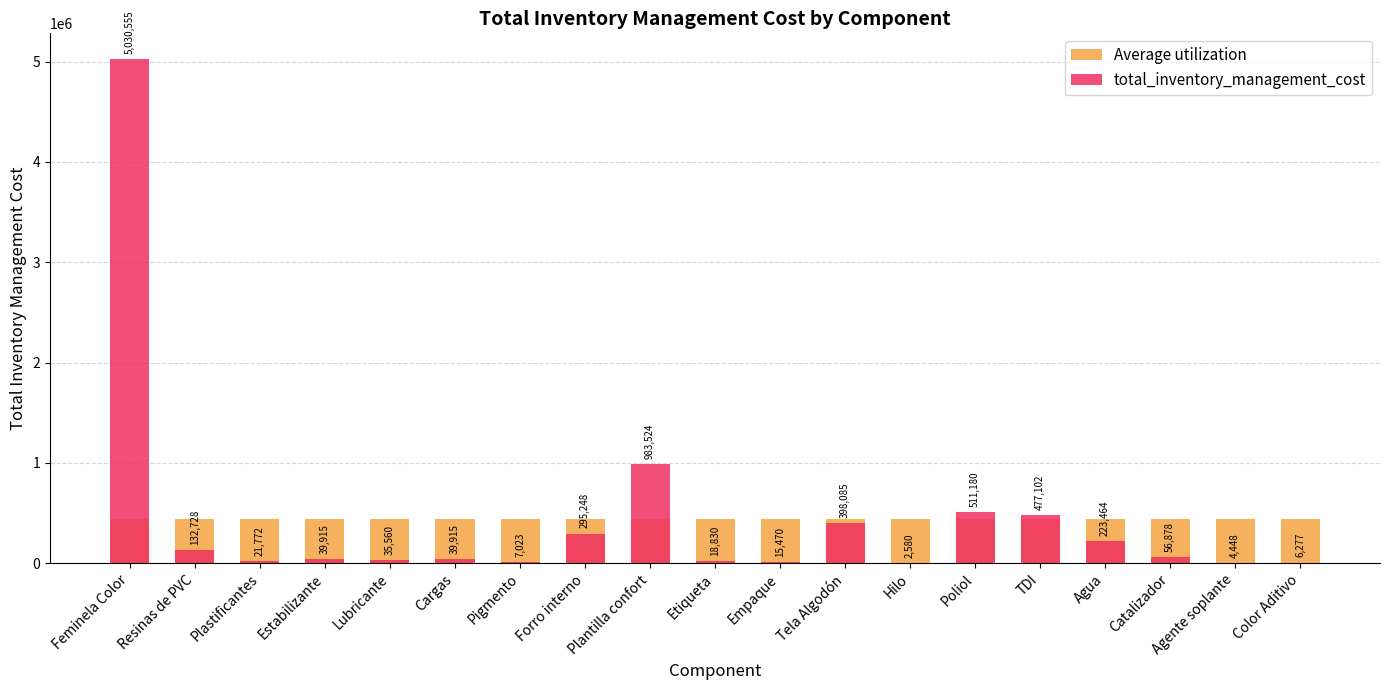

Rank the series at Cargas from highest to lowest value.

Average utilization, total_inventory_management_cost